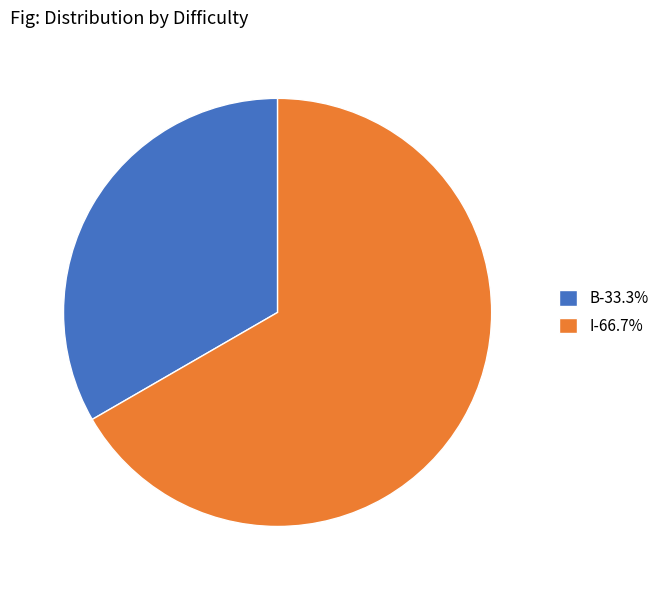

Is the sum of I-66.7% and B-33.3% greater than half?

Yes